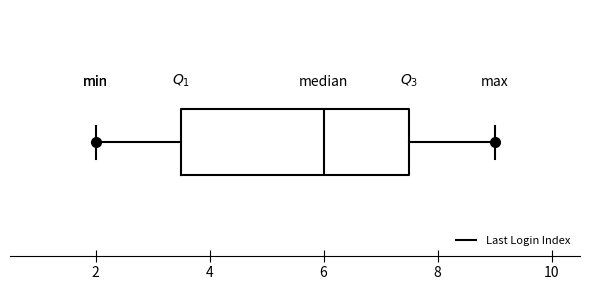

Read this box plot against the x-axis: the position of the median line, the range covered by the box, and the ends of both whiskers. The values are not printed on the chart, so give them approximately, as read against the axis.

median 6.0, box 3.6 to 7.6, whiskers 2.0 to 9.0